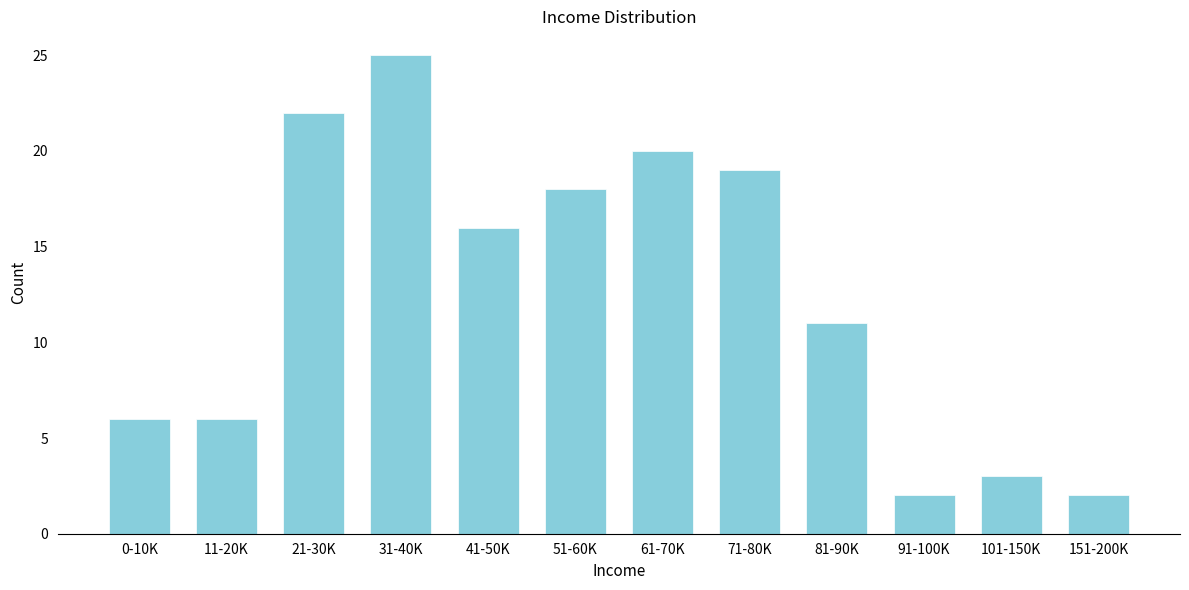

Reading left to right, extract all data points from this chart.

6	6	22	25	16	18	20	19	11	2	3	2